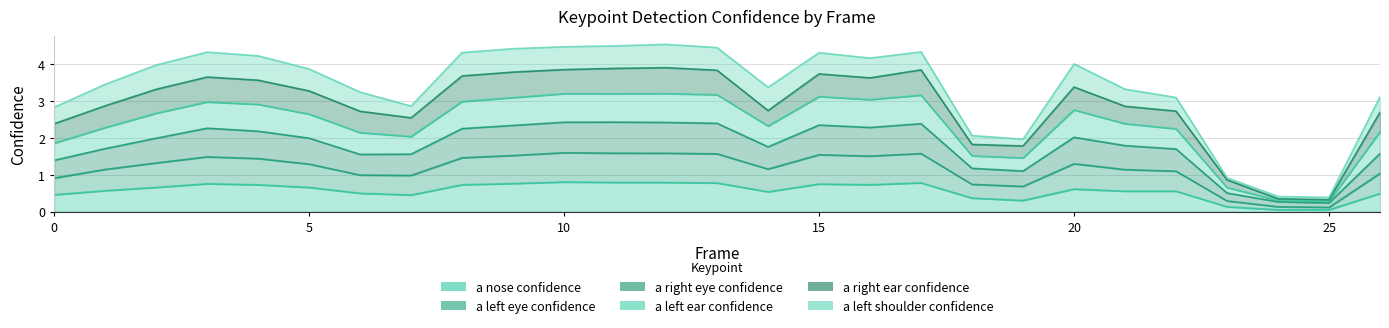

True or false: a_nose_confidence and a_left_ear_confidence intersect in this chart.

False